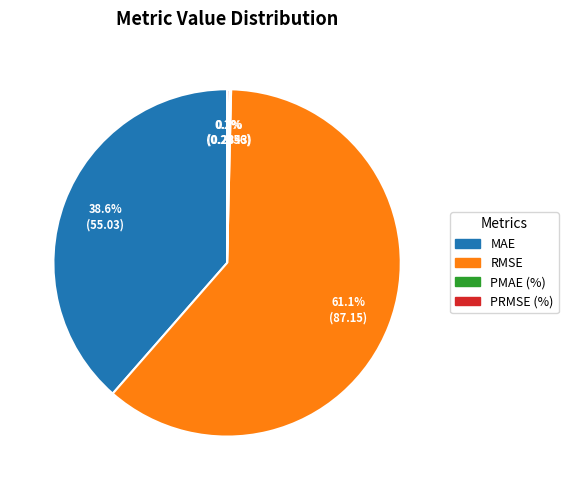

Is there any slice that represents more than half of the pie?

Yes